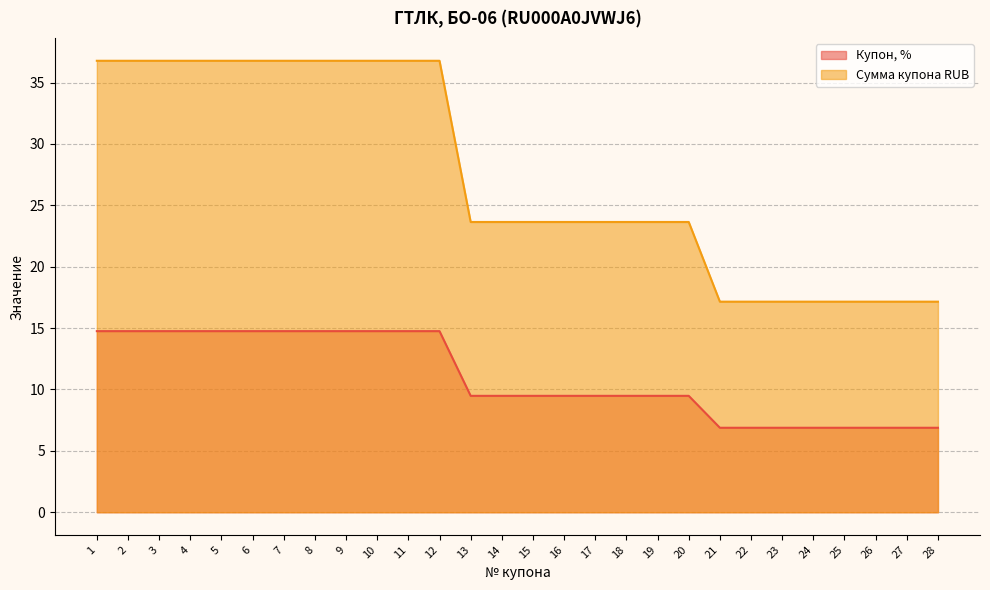

List the series in order of their peak value, lowest first.

Купон, %, Сумма купона RUB